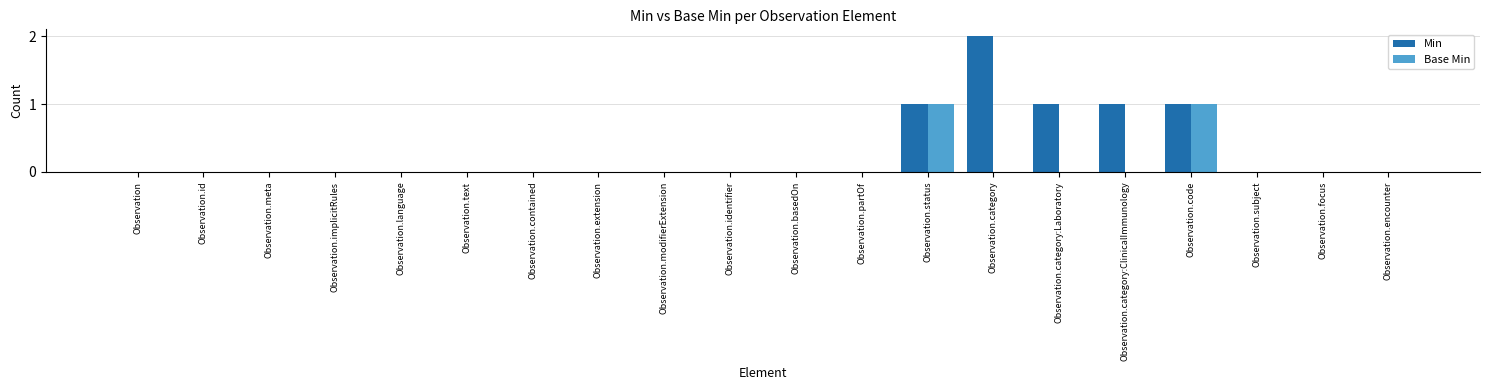

Does the chart contain stacked bars?

No